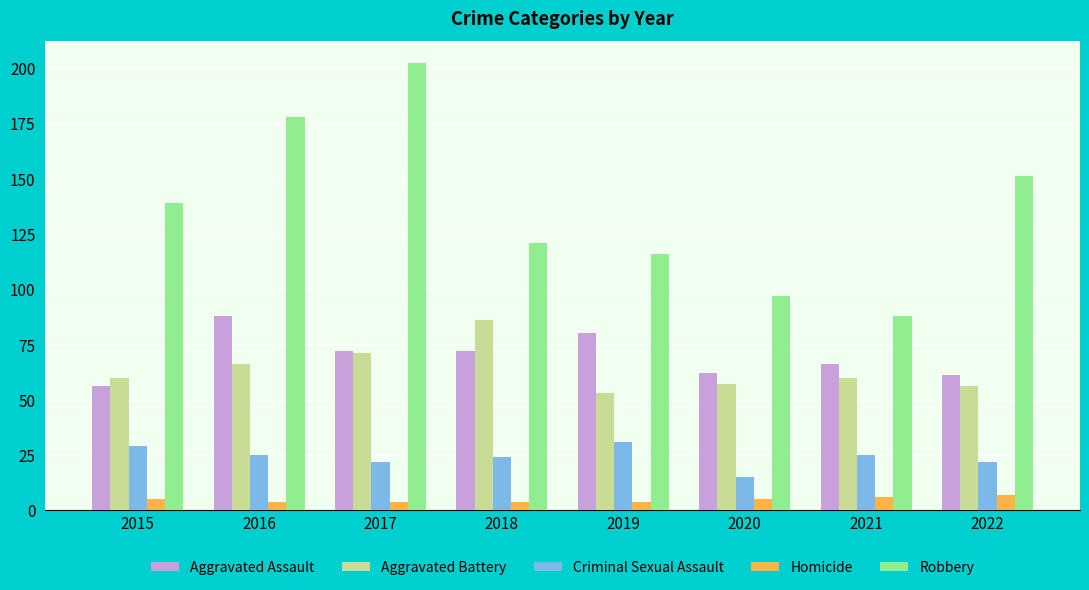

True or false: Aggravated Battery has a value of 27 at 2016.

False